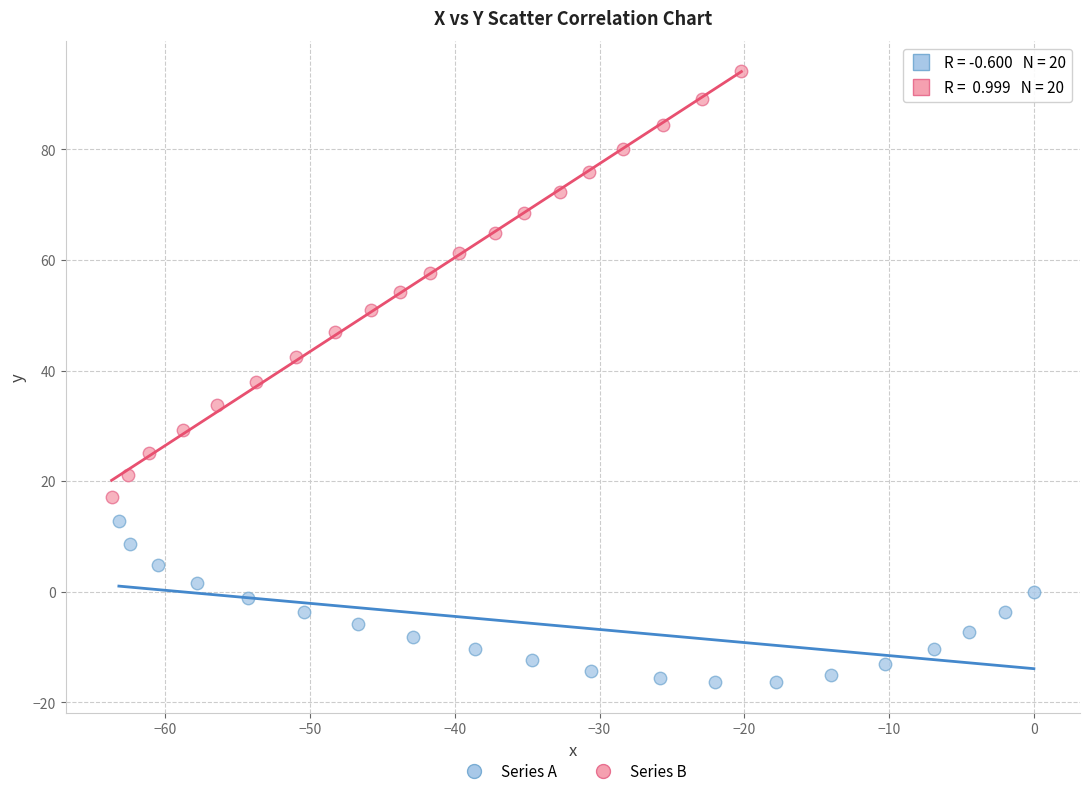

Which series has the widest spread of Y values?

Series B